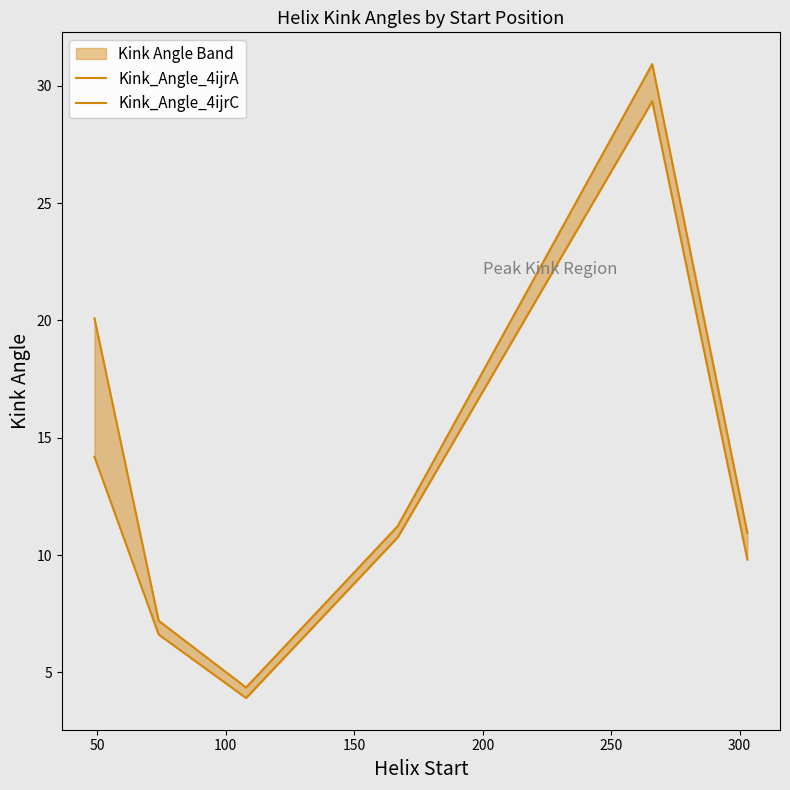

True or false: Kink_Angle_4ijrC and Kink_Angle_4ijrA intersect in this chart.

False